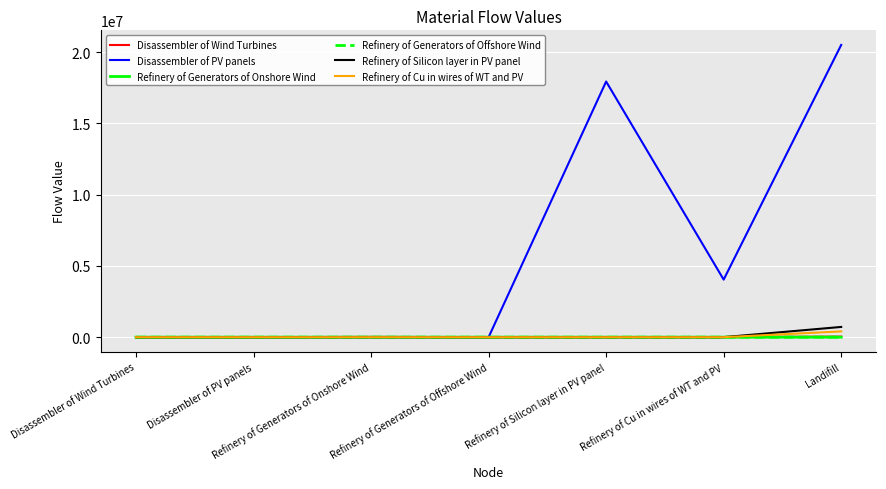

At which label does Refinery of Silicon layer in PV panel reach its peak?

Landifill